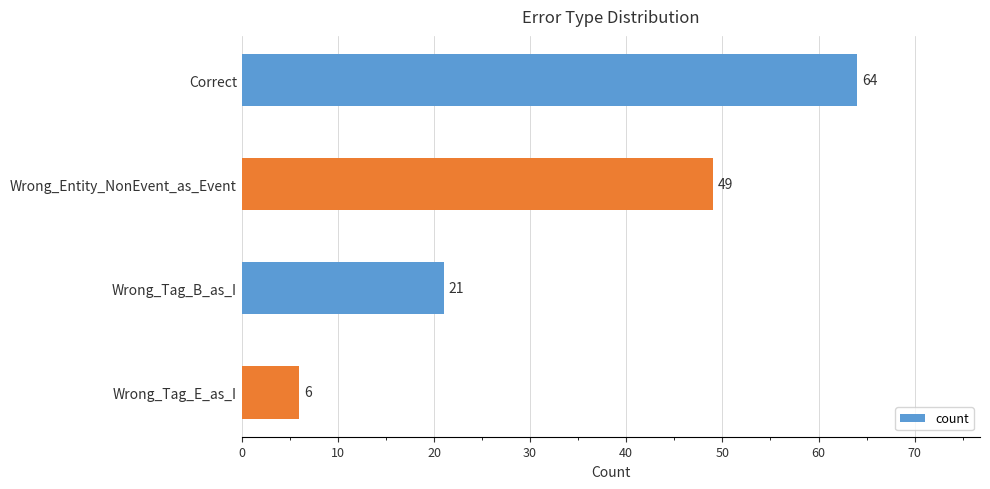

How many series are shown in this chart?

1